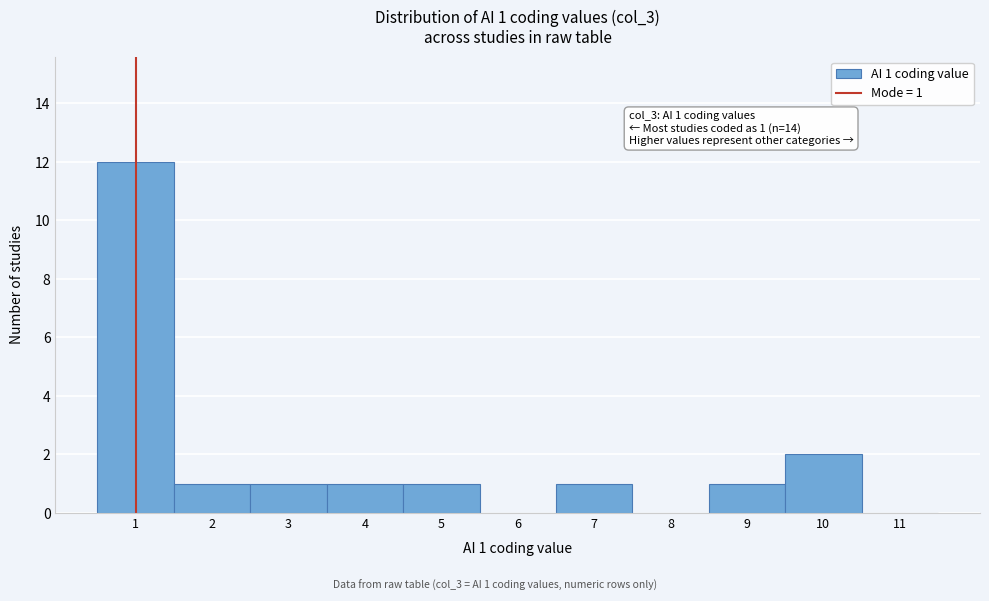

Which range on the x-axis has the tallest bar?

0.5 to 1.5